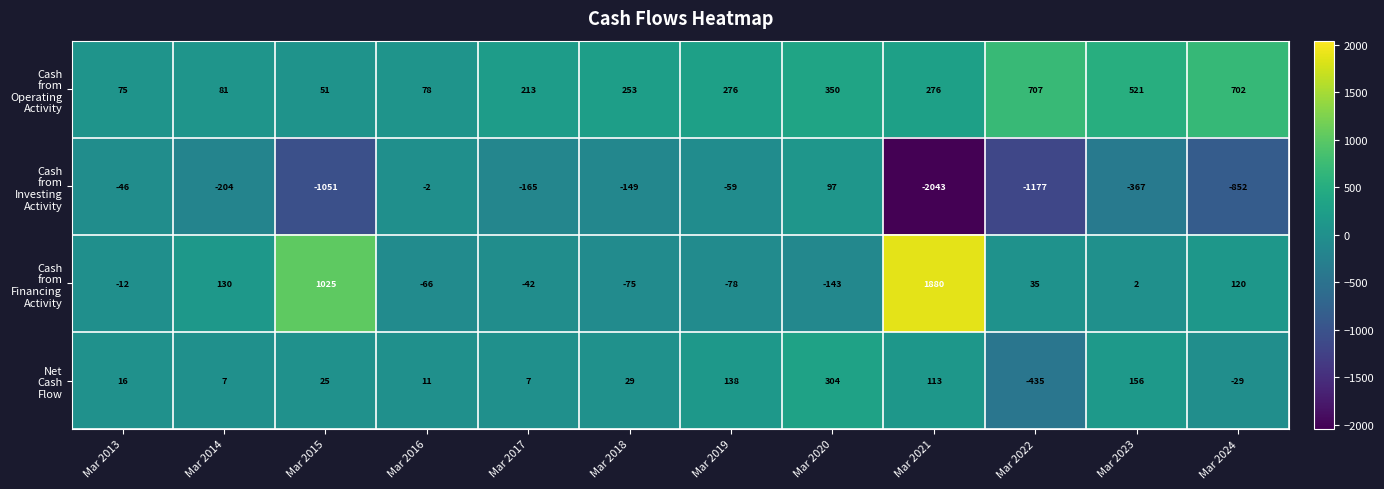

At which category does the chart reach its peak across all series?

Mar 2021